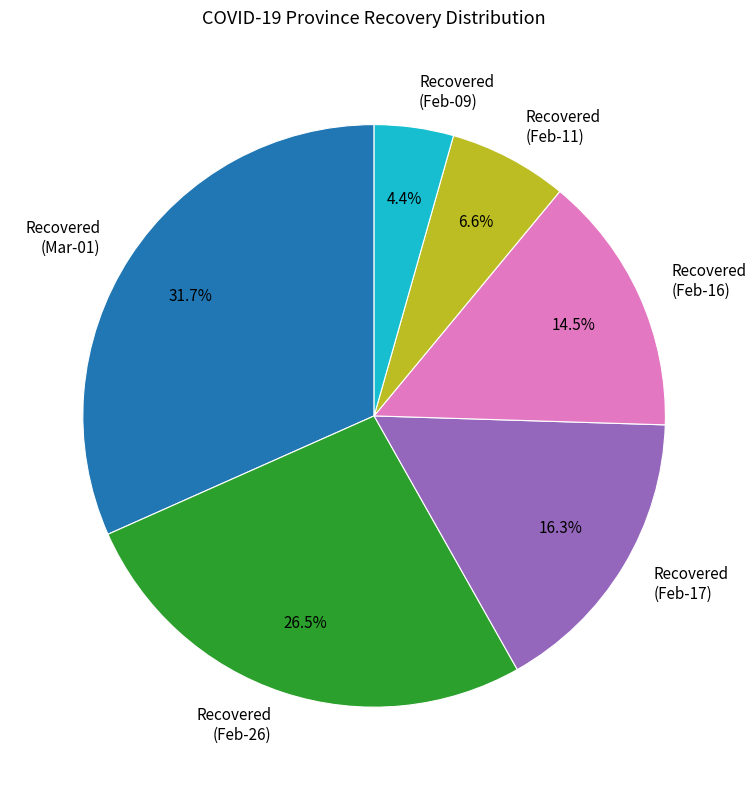

Which slice is the largest?

Recovered (Mar-01)